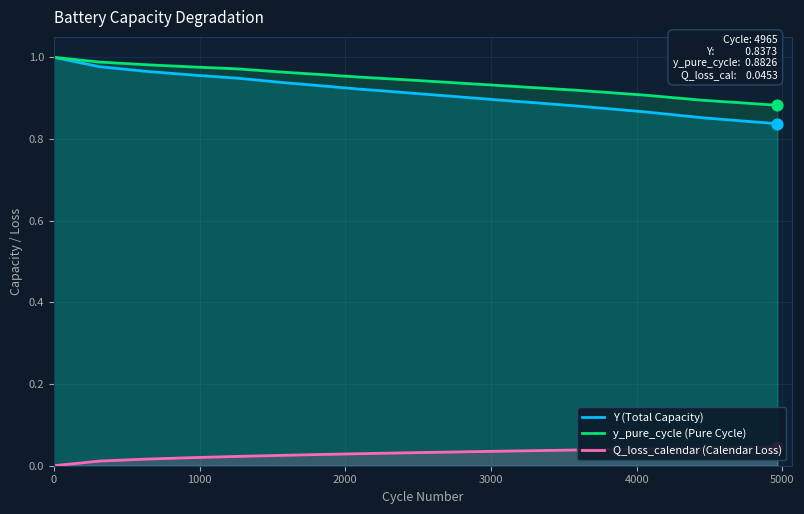

Which series has the widest spread of Y values?

Y (Total Capacity)